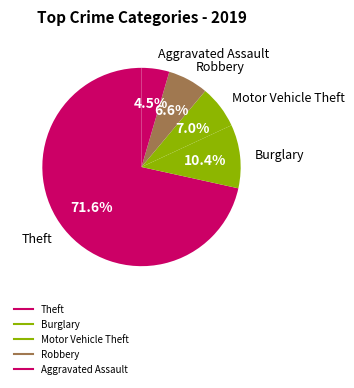

Count the number of slices in the pie.

5